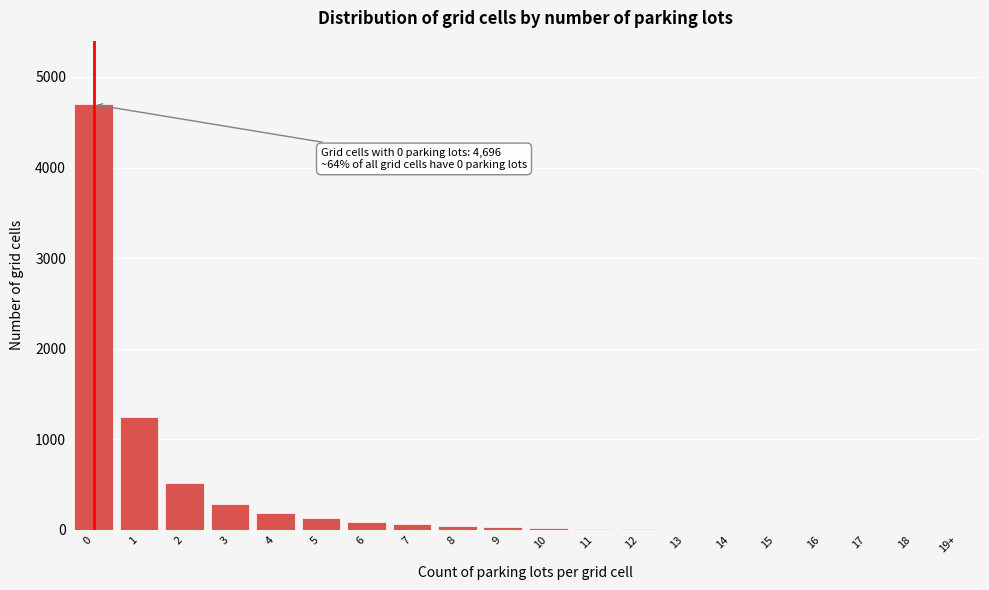

The chart shows a value of 4696 at 0. True or false?

True